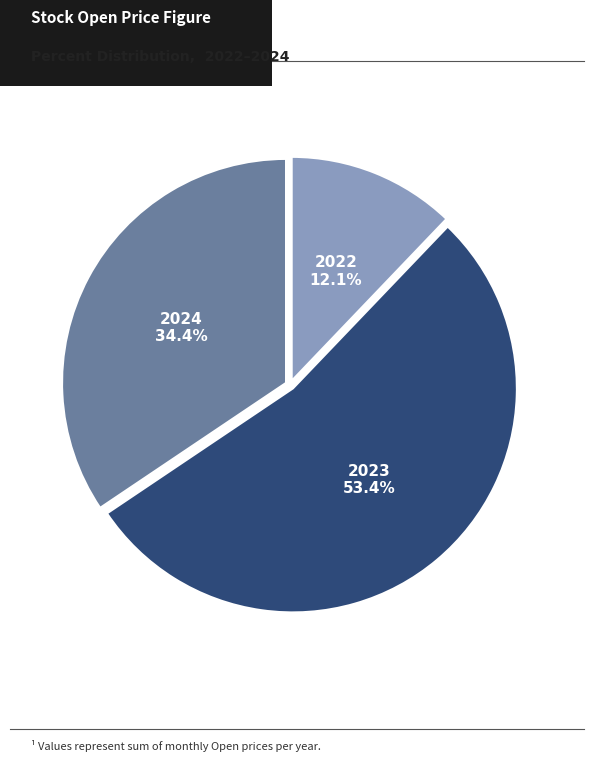

Which category has the smallest portion of the pie?

2022